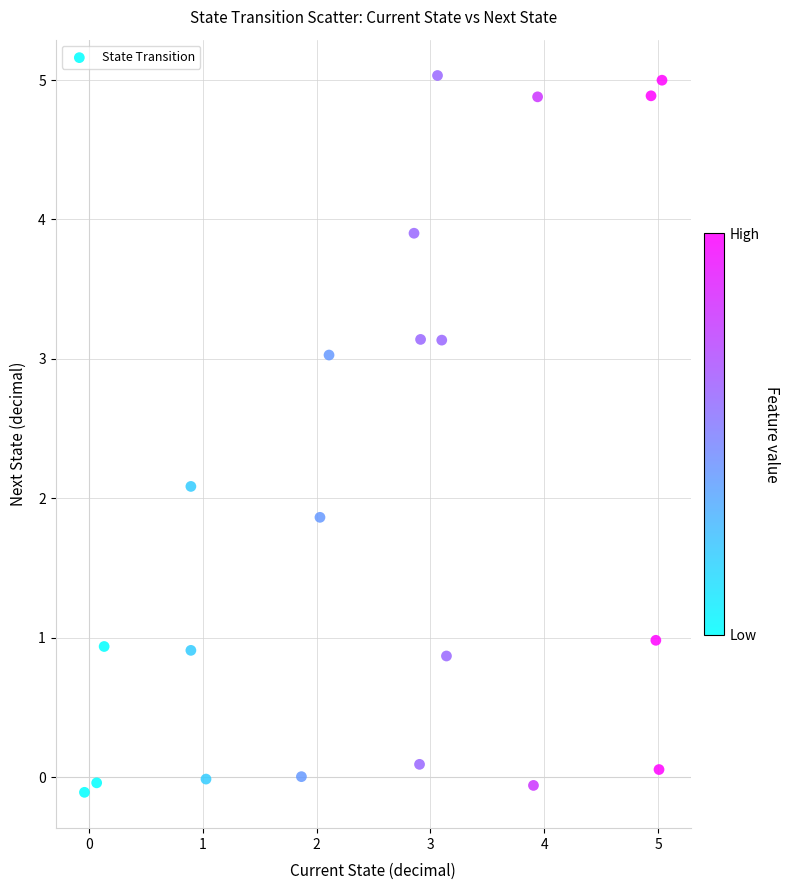

What is the range of Y values (max minus min)?

5.1